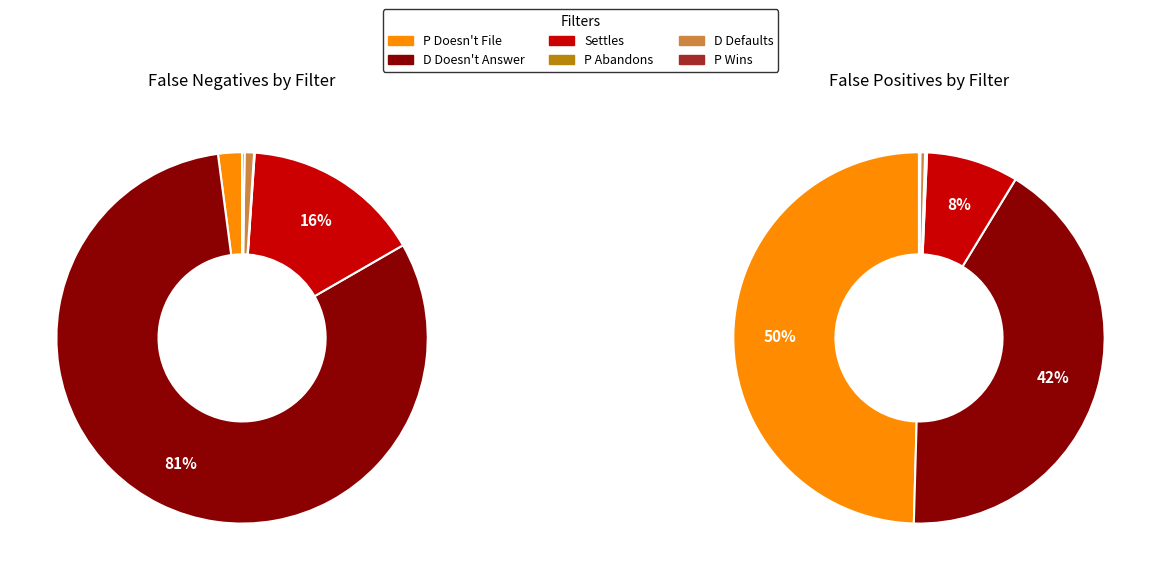

The D Defaults slice represents 0% of the pie. True or false?

True